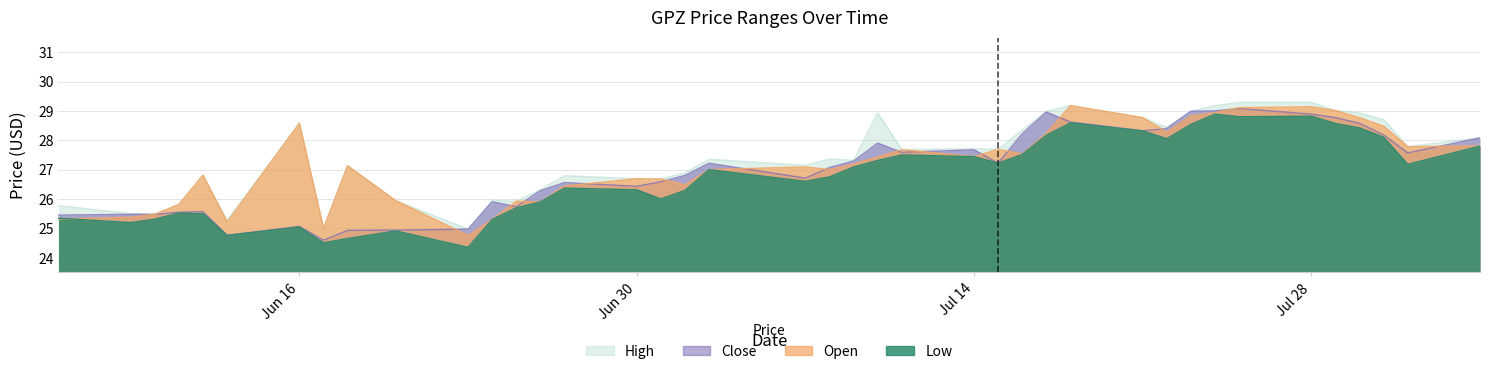

Does the chart display data point markers on the line(s)?

No